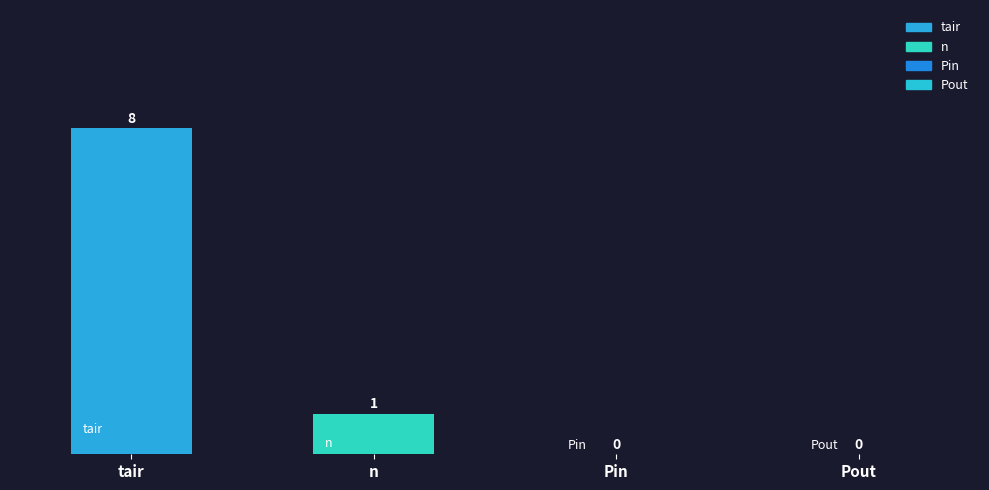

Which has a higher value, n or tair?

tair